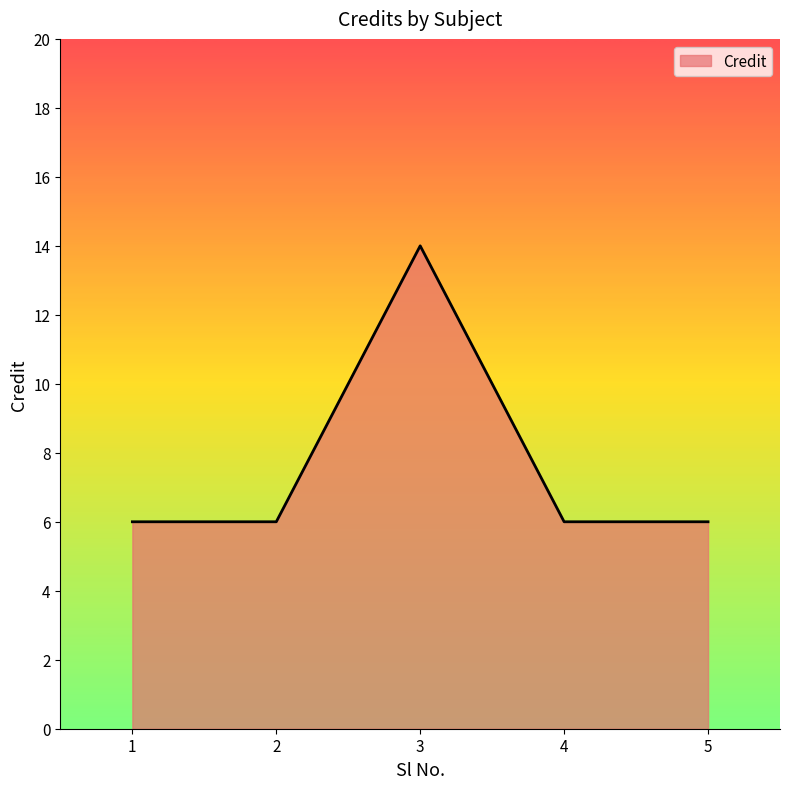

What is the maximum value shown in the chart?

14